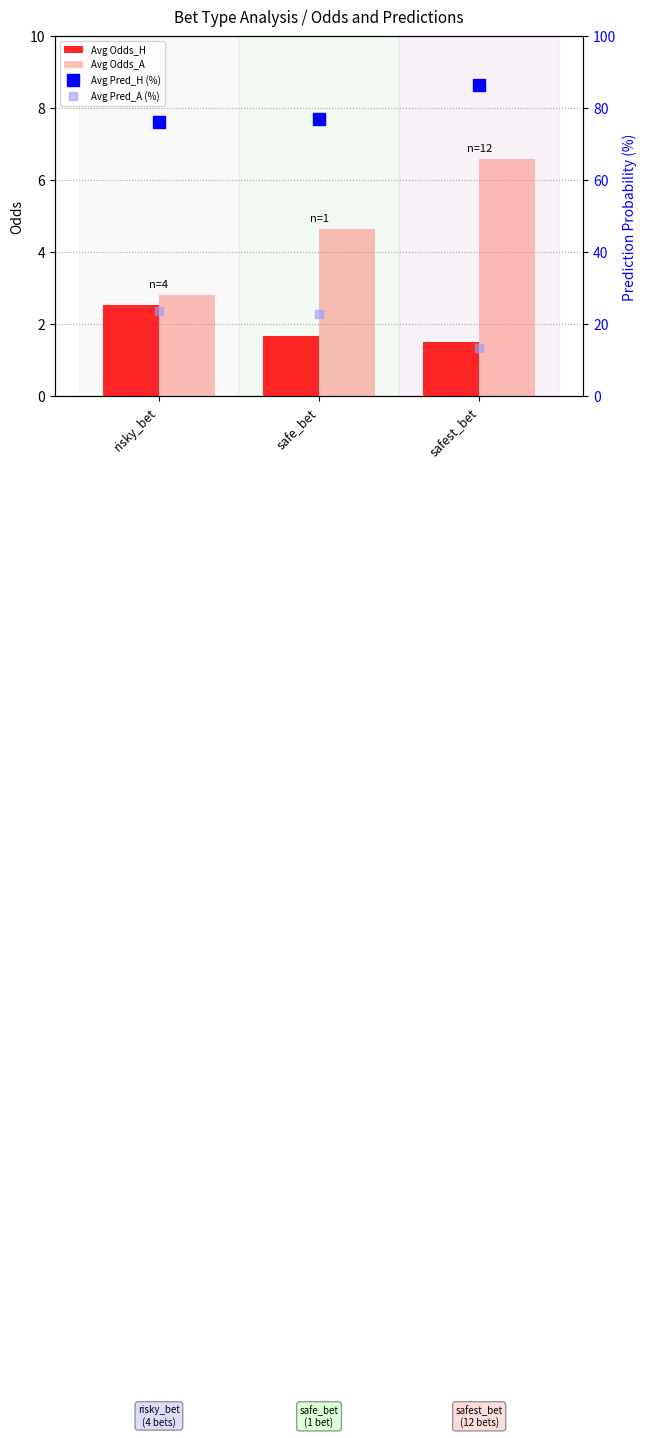

At safe_bet, list the series in order from smallest to largest.

Avg Odds_H, Avg Odds_A, Avg Pred_A (%), Avg Pred_H (%)